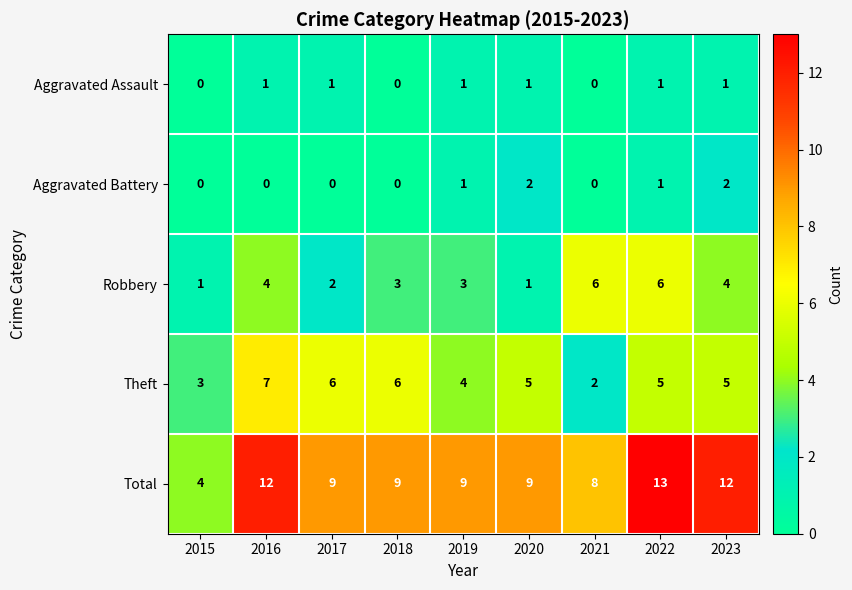

What is the difference between the Total values at 2018 and 2015?

5